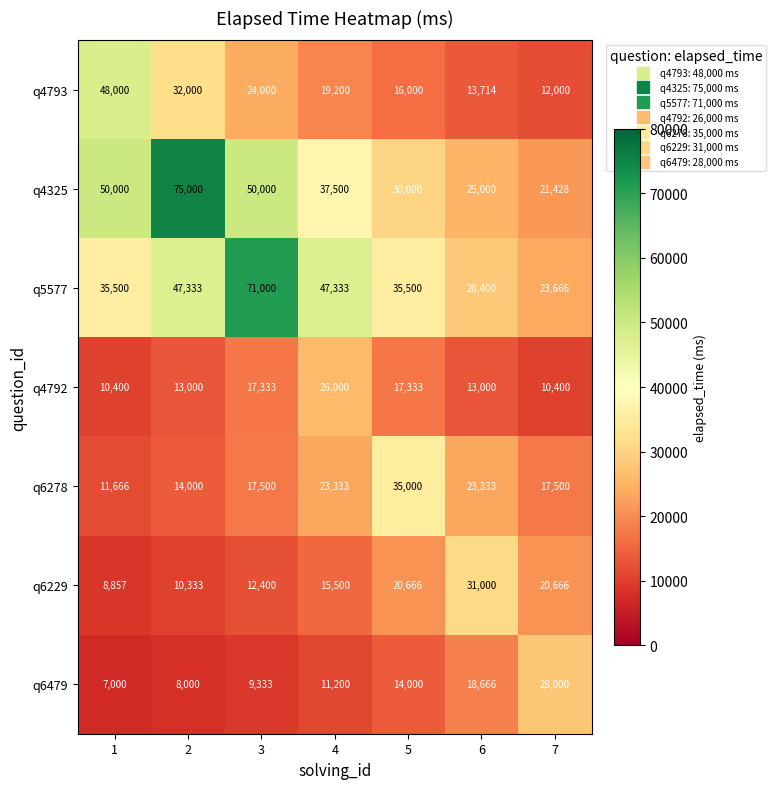

Is it true that q4792 equals 3657 at 7?

False